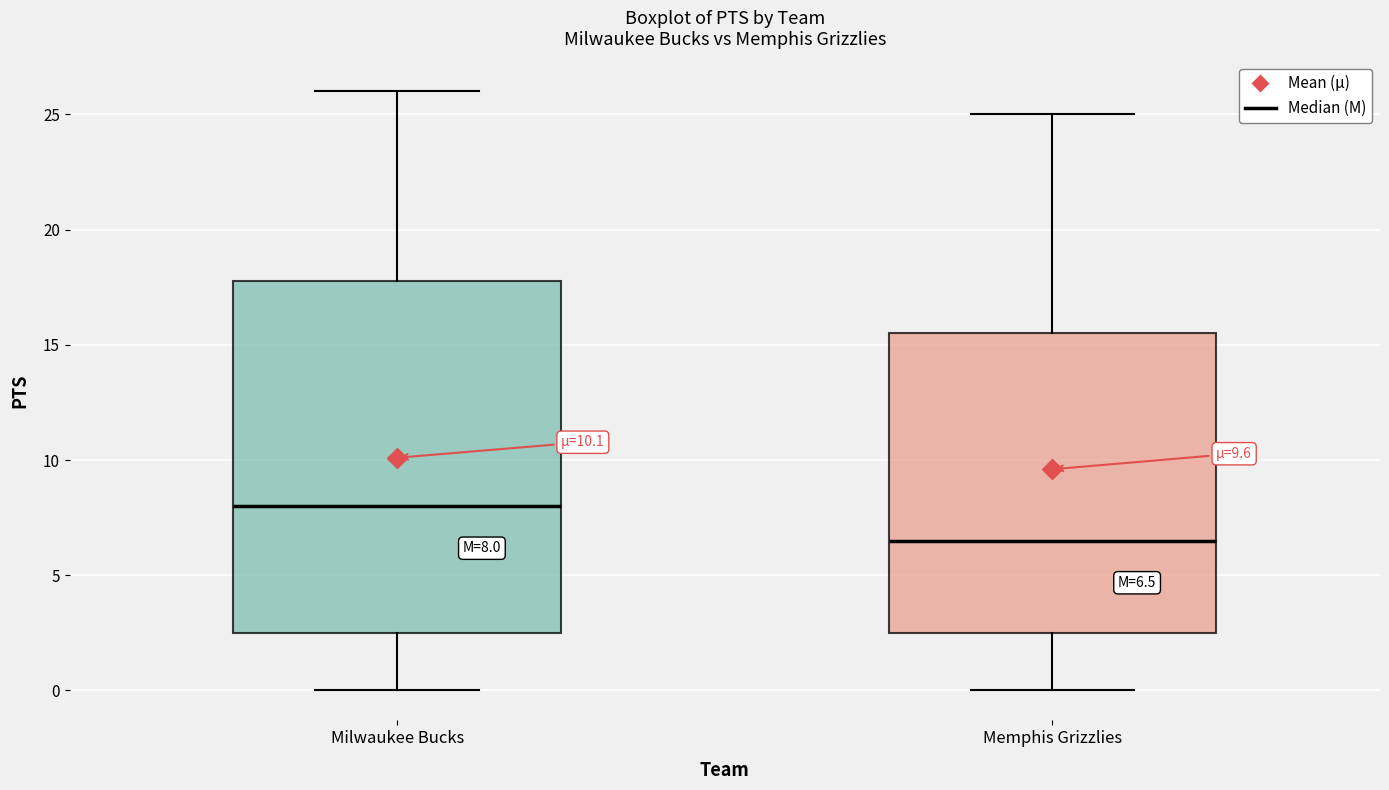

Comparing the boxes themselves (not the whiskers), which one is the tallest?

Milwaukee Bucks